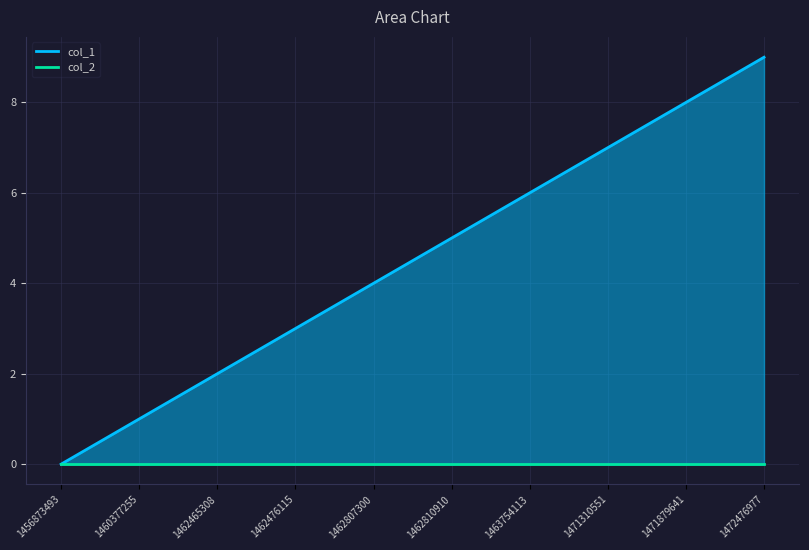

True or false: the data shows 1 at 1460377255.

False